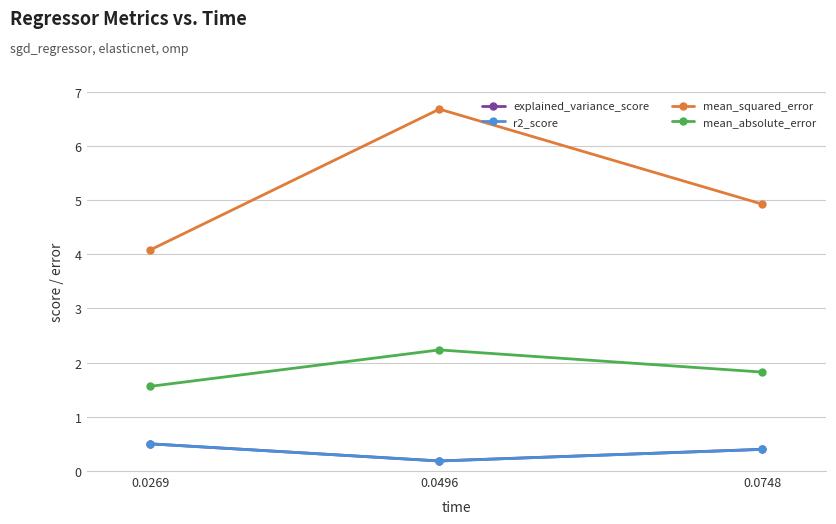

What is the value of the mean_absolute_error point at the 2nd from the left?

2.2